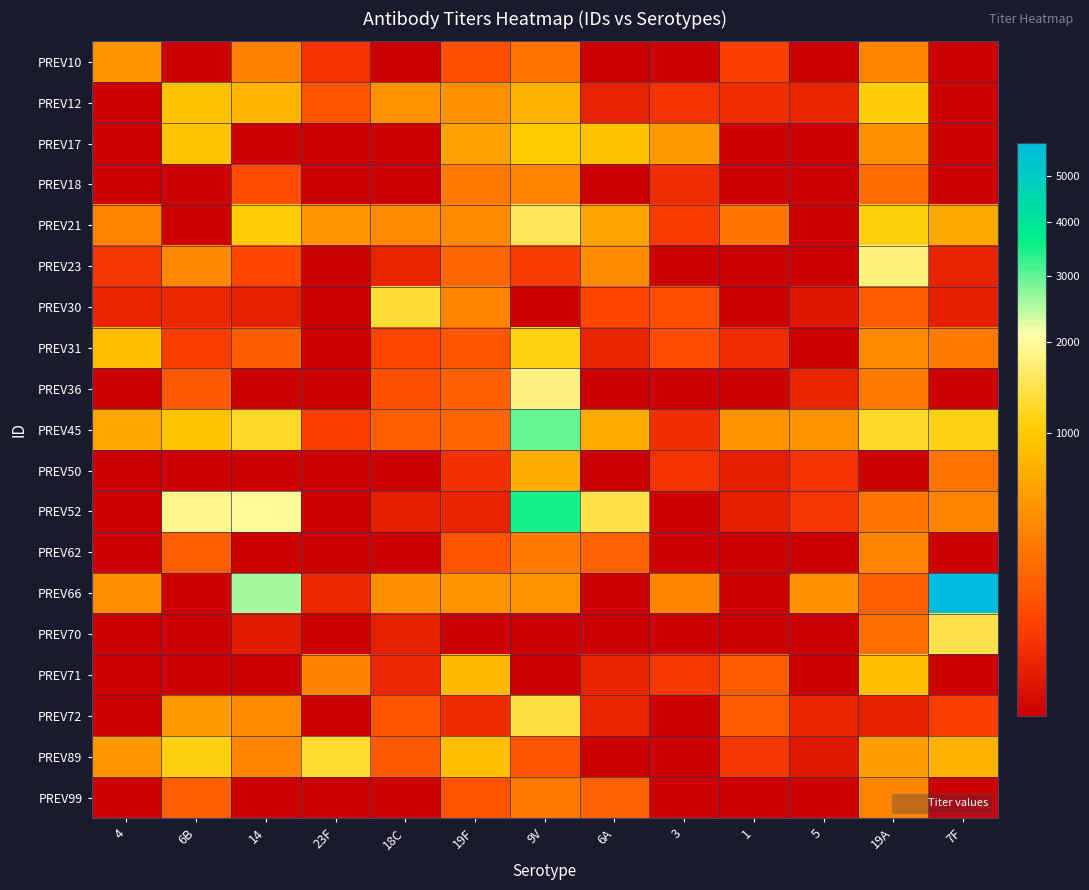

At which category is the sum across all series the highest?

9V